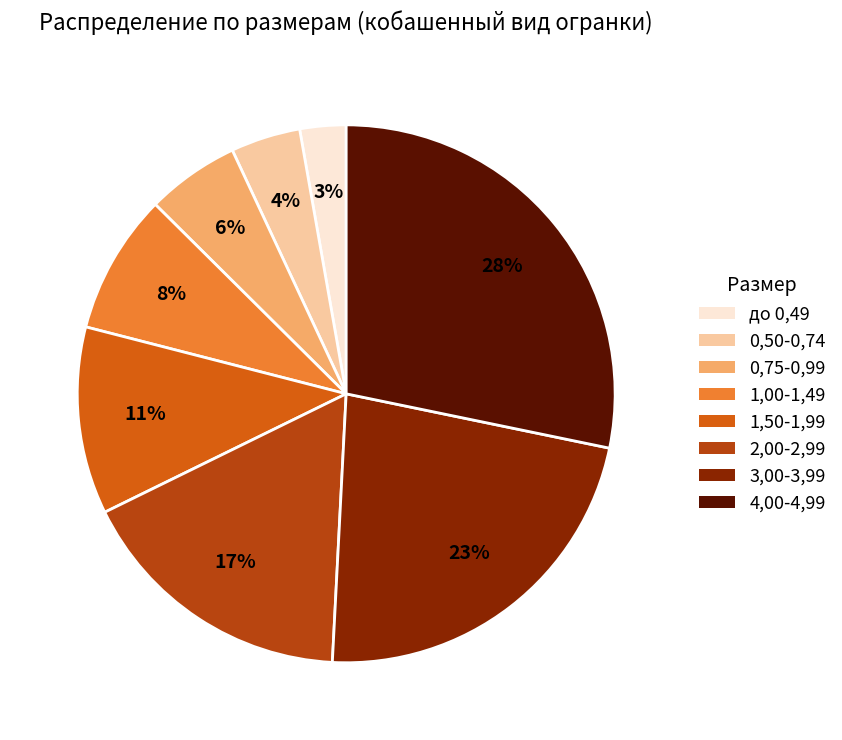

How many slices are in this pie chart?

8